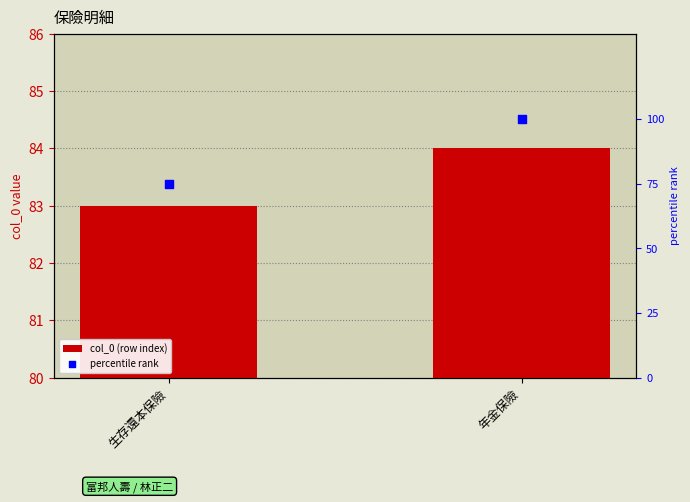

What is the total value across all series at 生存還本保險?

158